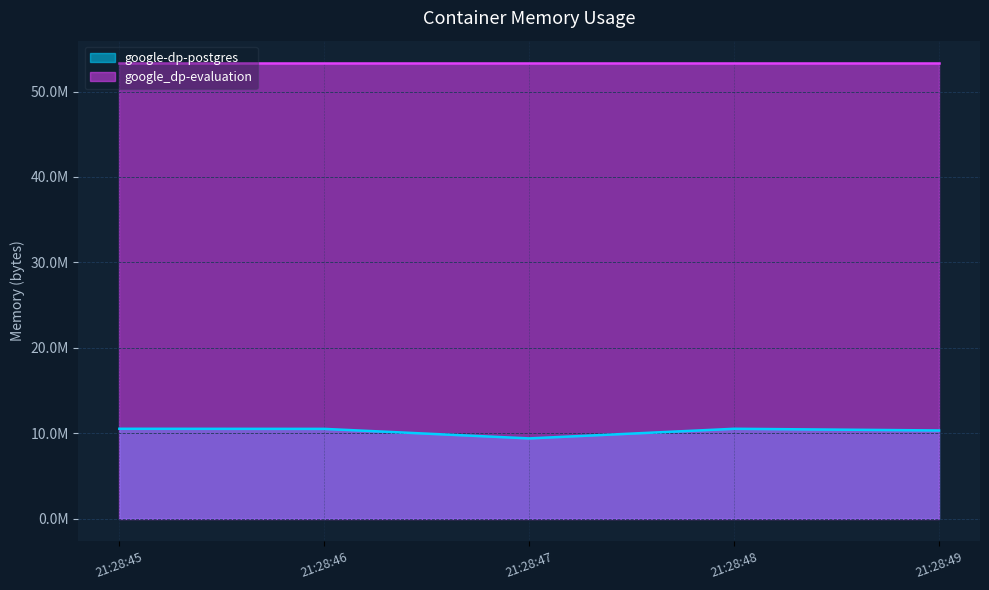

Reading left to right, list all the values displayed in this chart.

10518528	10506240	9392128	10518528	10321920